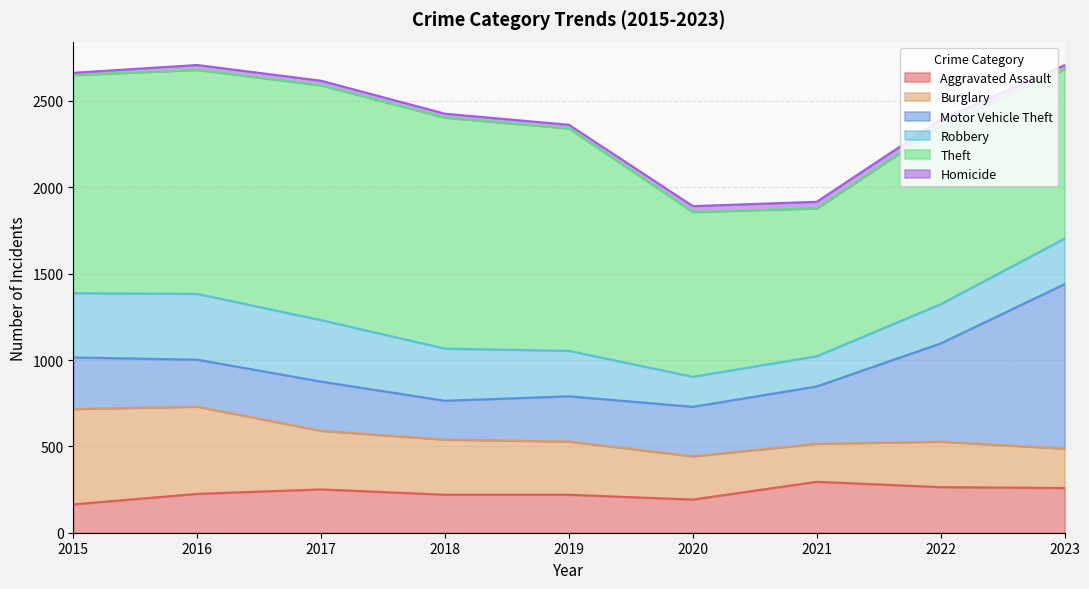

What is the minimum value for Aggravated Assault?

164